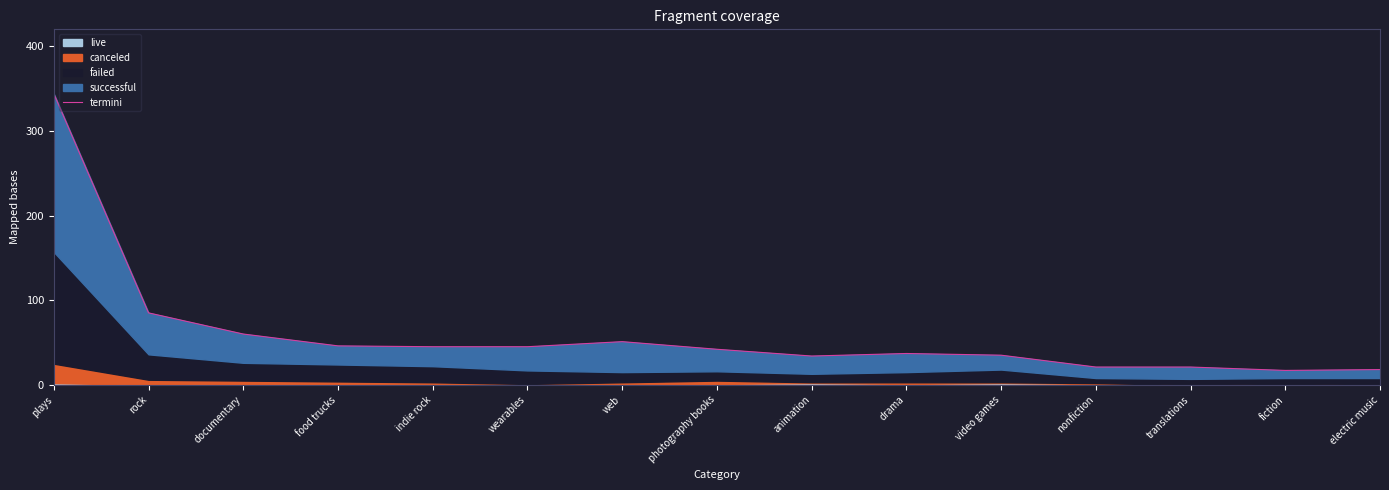

What value does the data have at drama, to the nearest 10?

40